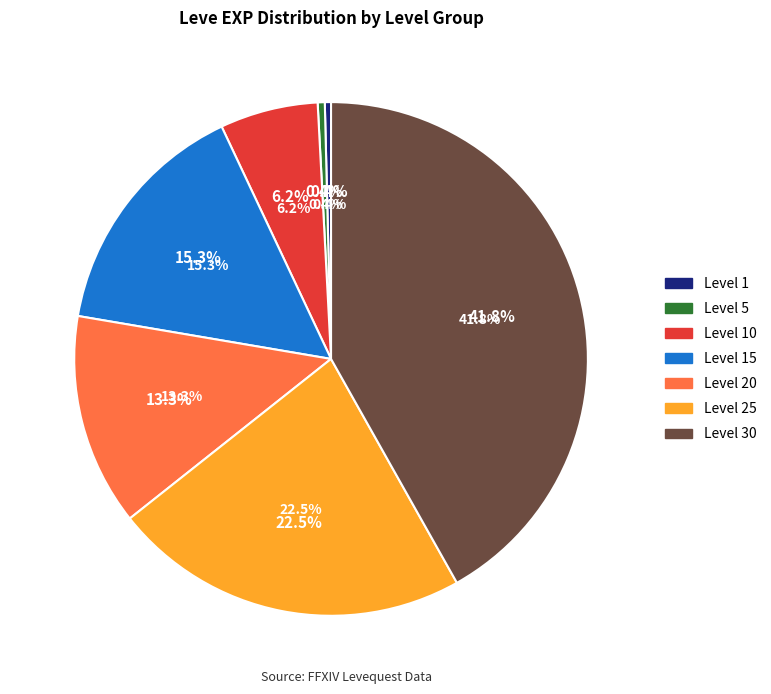

Is there a majority slice in this chart?

No